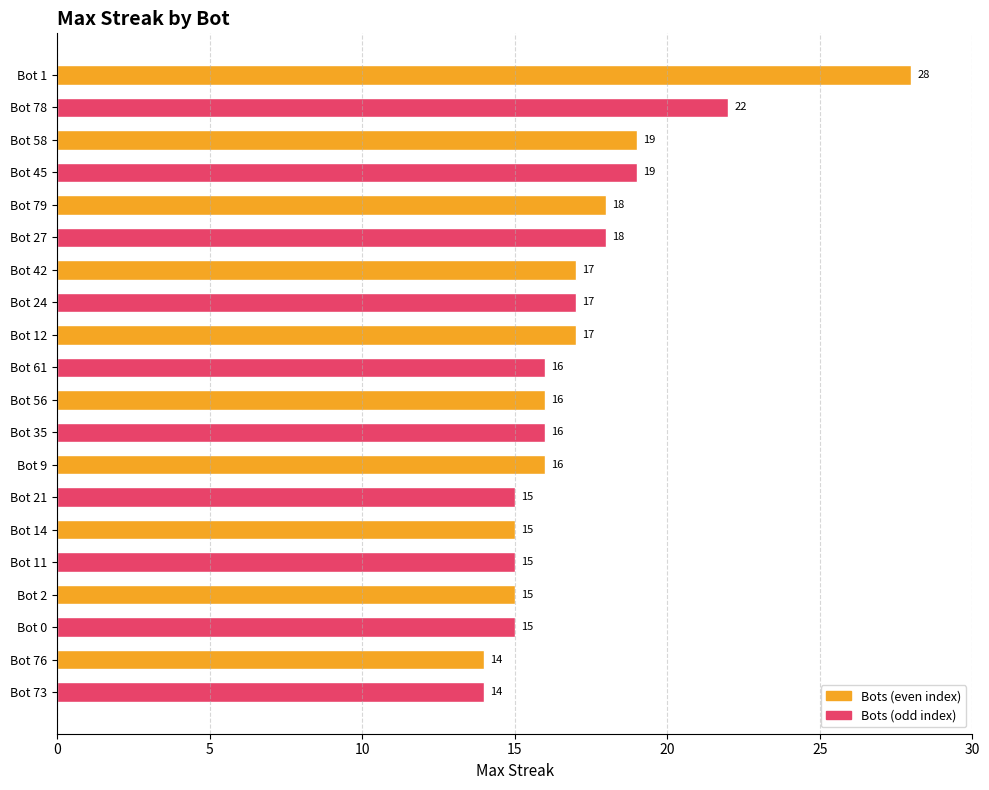

Is it true that the value at Bot 78 is 6?

False